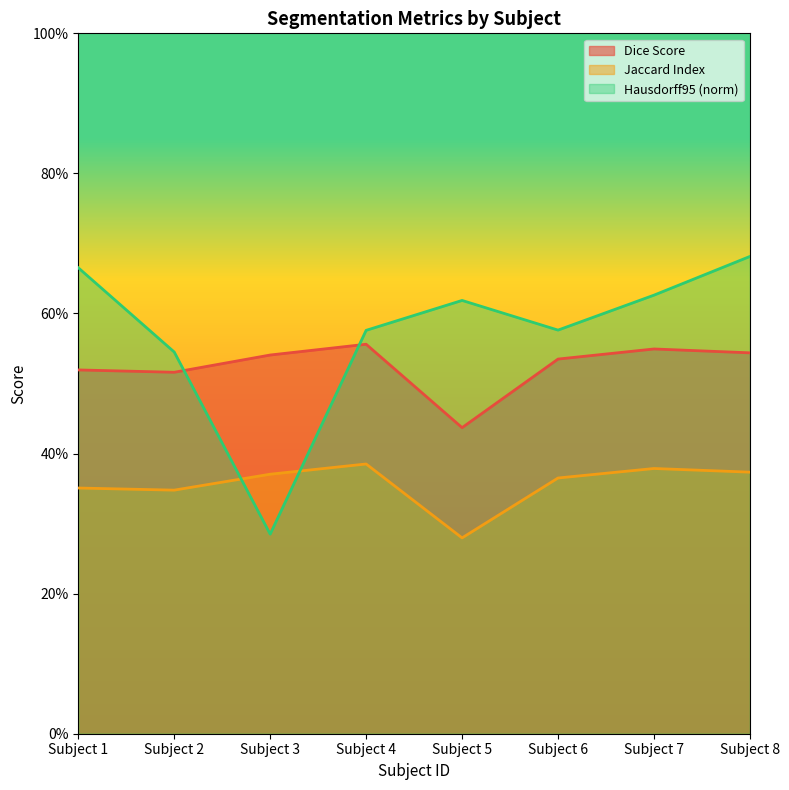

What are all the series names shown in the legend?

Dice Score, Jaccard Index, Hausdorff95 (norm)